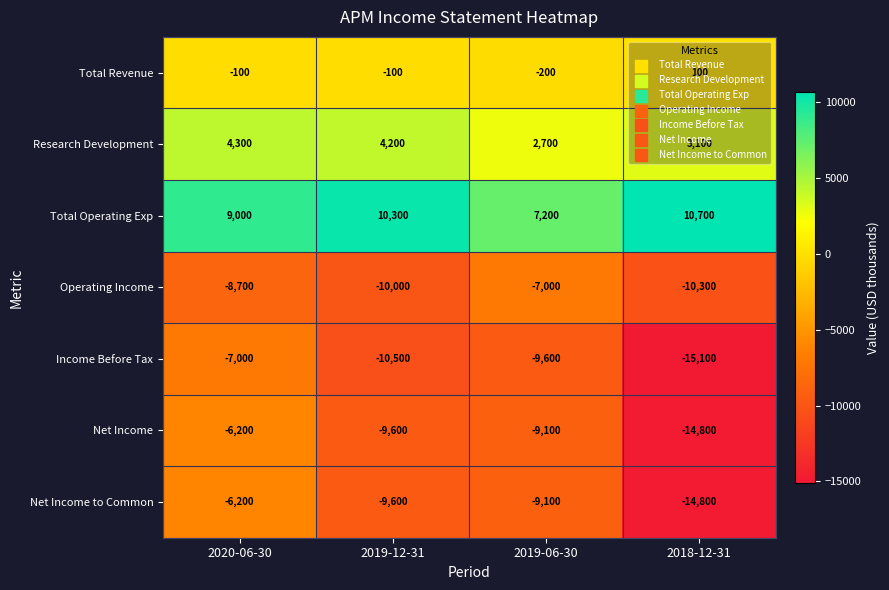

What is the difference between the highest and lowest values at 2018-12-31?

25800